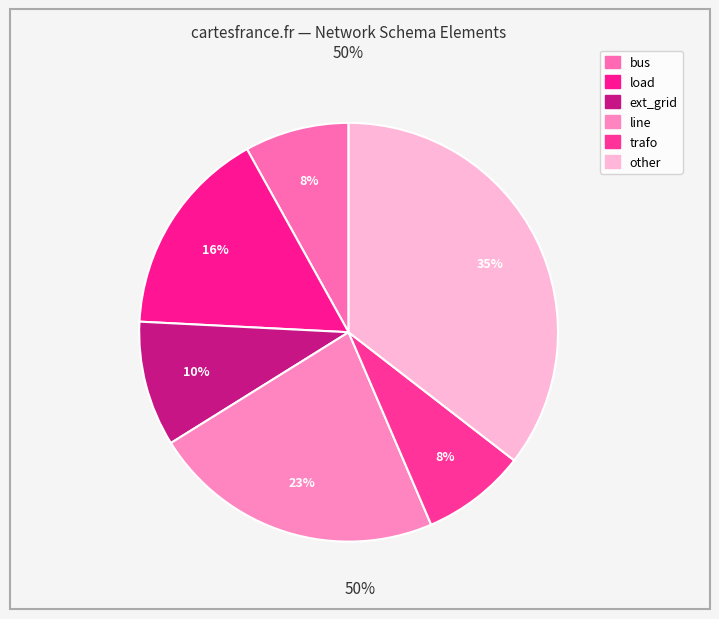

Rank the categories by value from highest to lowest.

other, line, load, ext_grid, bus, trafo